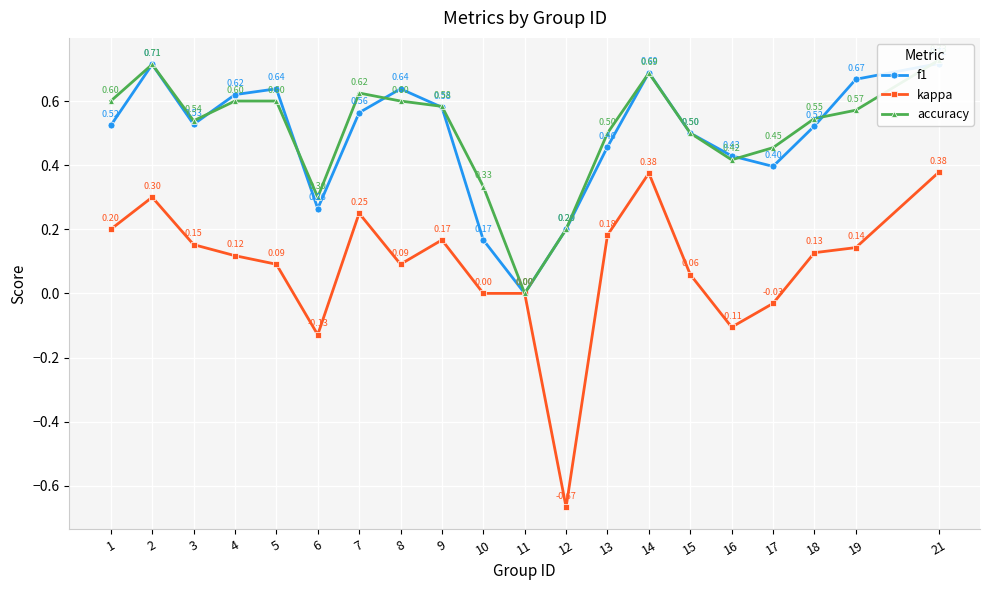

True or false: accuracy has more than 0 points higher than both neighbors.

True